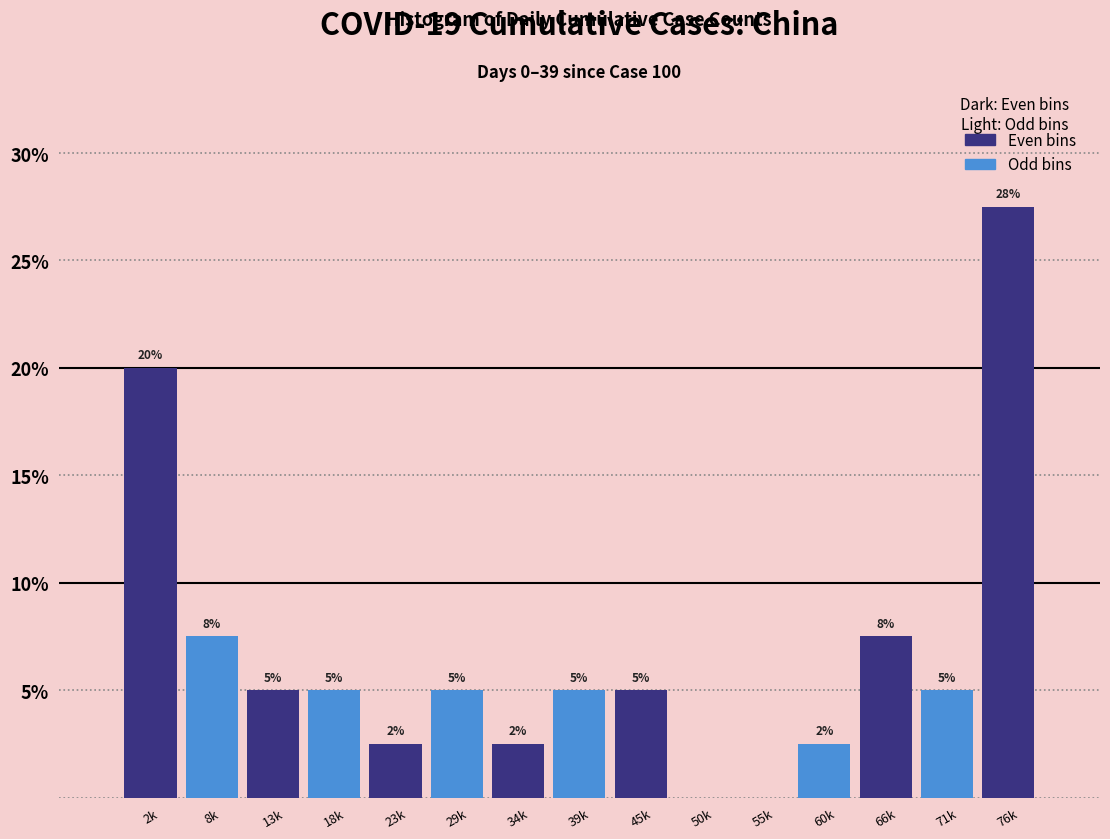

At which label does the data first exceed 5?

2k